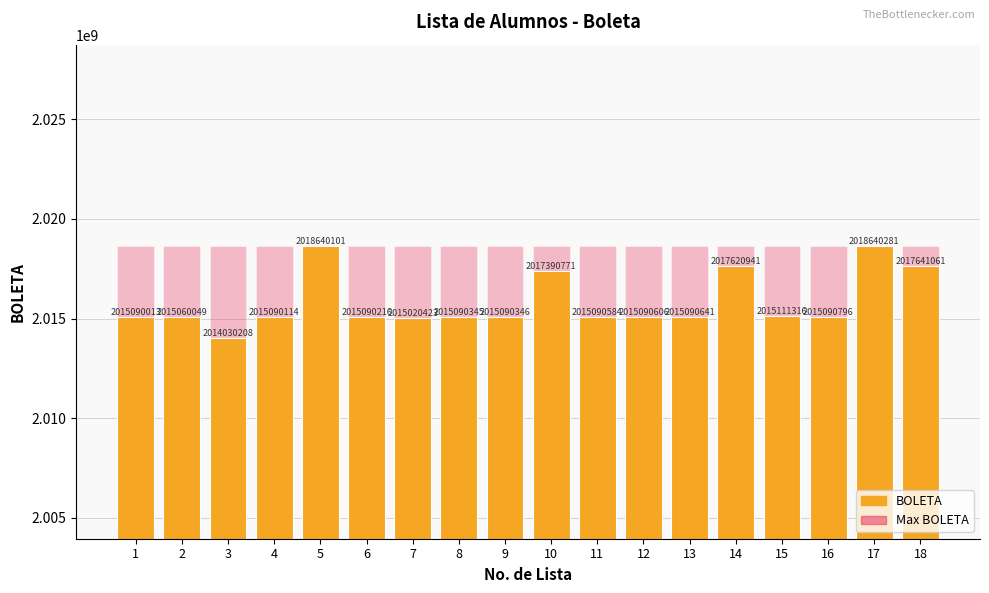

What is the difference between the BOLETA values at 12 and 15?

20710